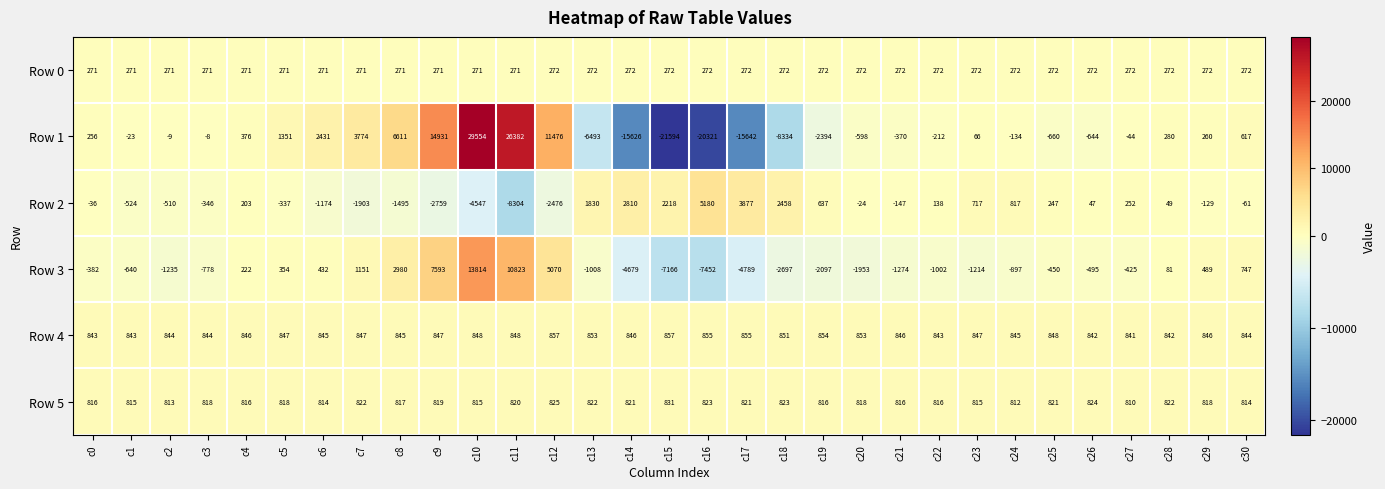

The value of Row 1 at c0 is 256. True or false?

True